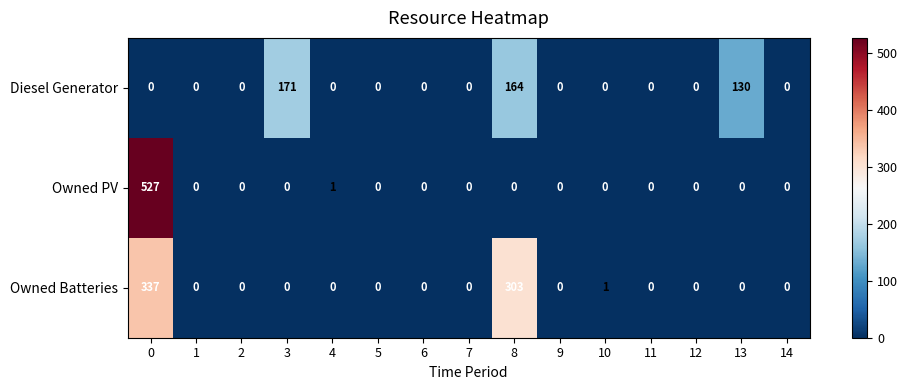

The Owned PV series shows 0 at 14. True or false?

True